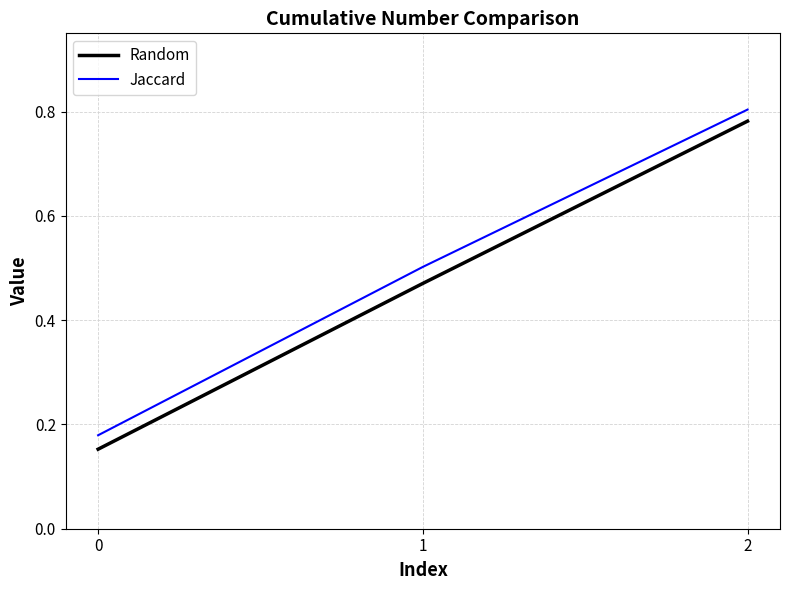

True or false: Random has a value of 0.2 at 1.

False